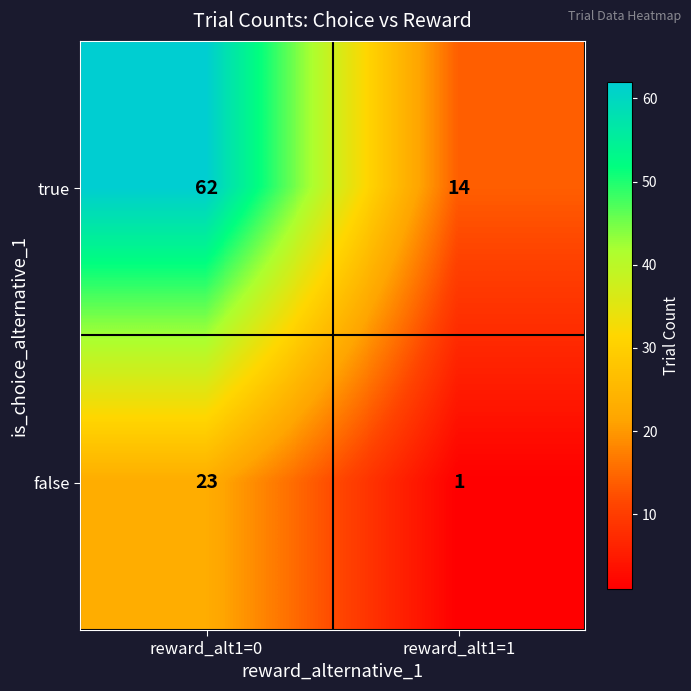

Which series has the largest range (max minus min)?

true